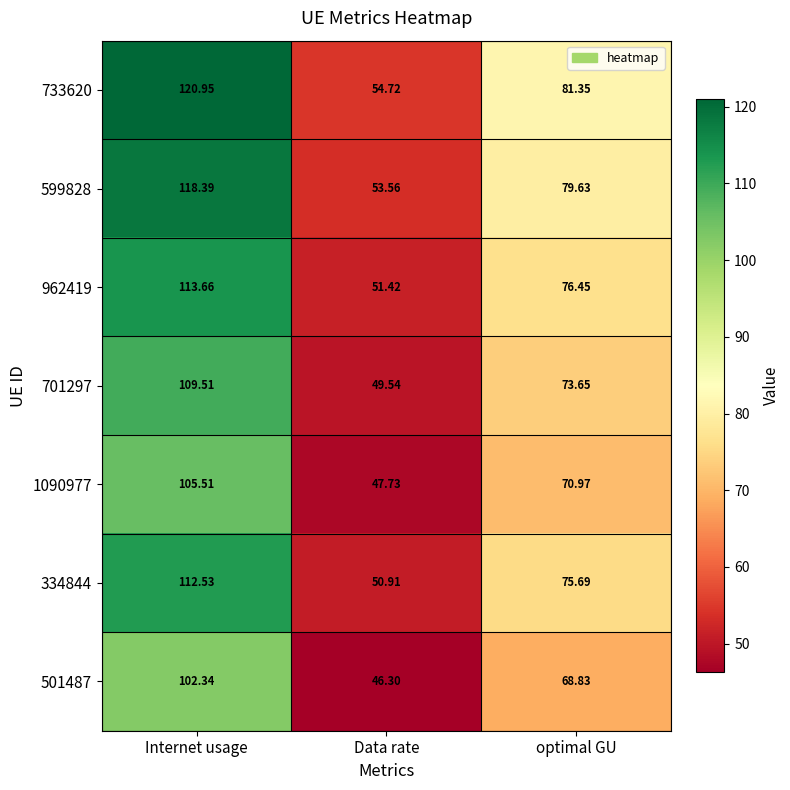

Rank the categories by 701297 value from lowest to highest.

Data rate, optimal GU, Internet usage